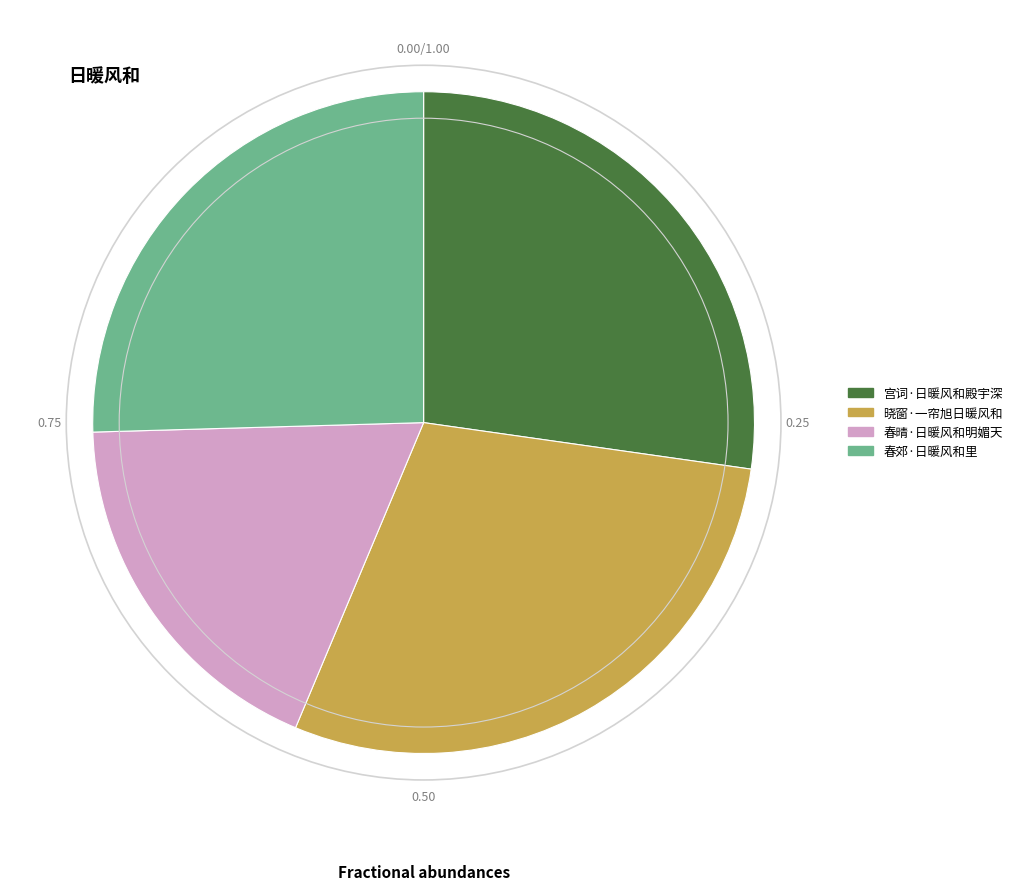

How many slices are in this pie chart?

4